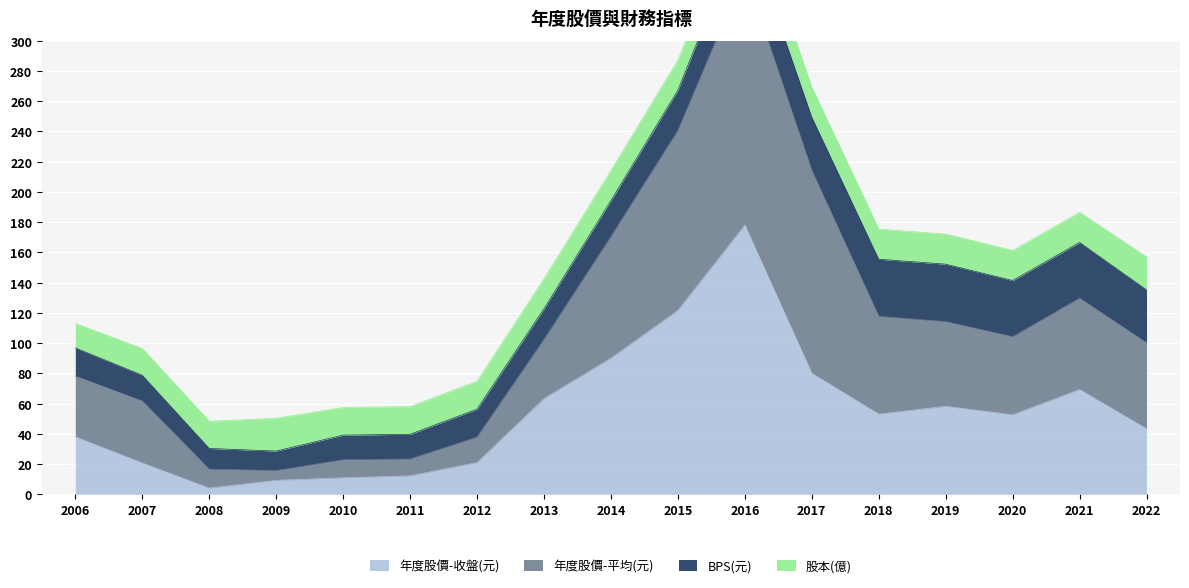

The 年度股價-收盤(元) series shows 47.9 at 2021. True or false?

False